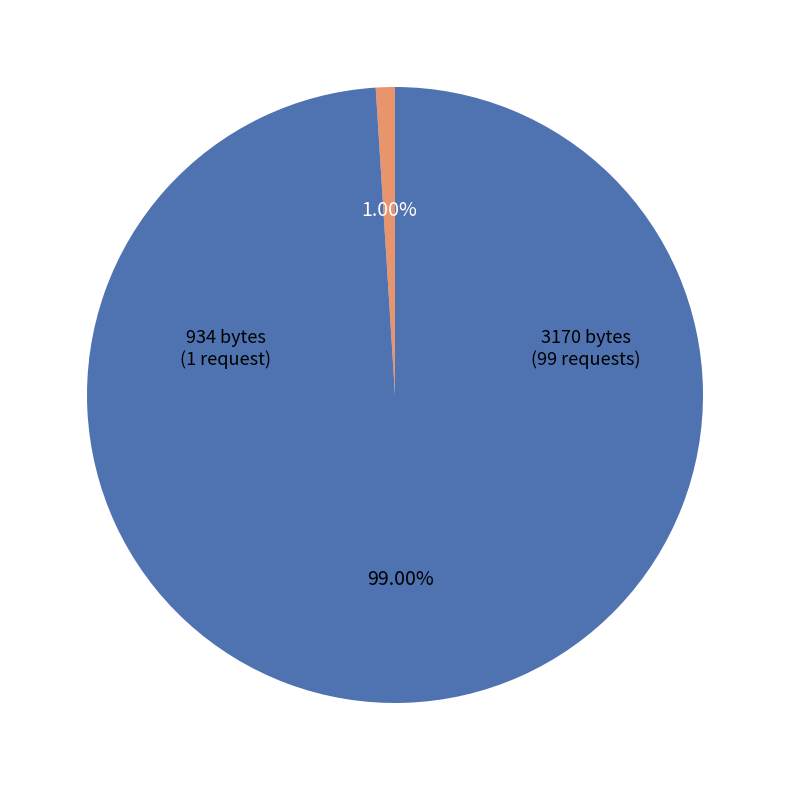

Which category has the biggest portion of the pie?

3170